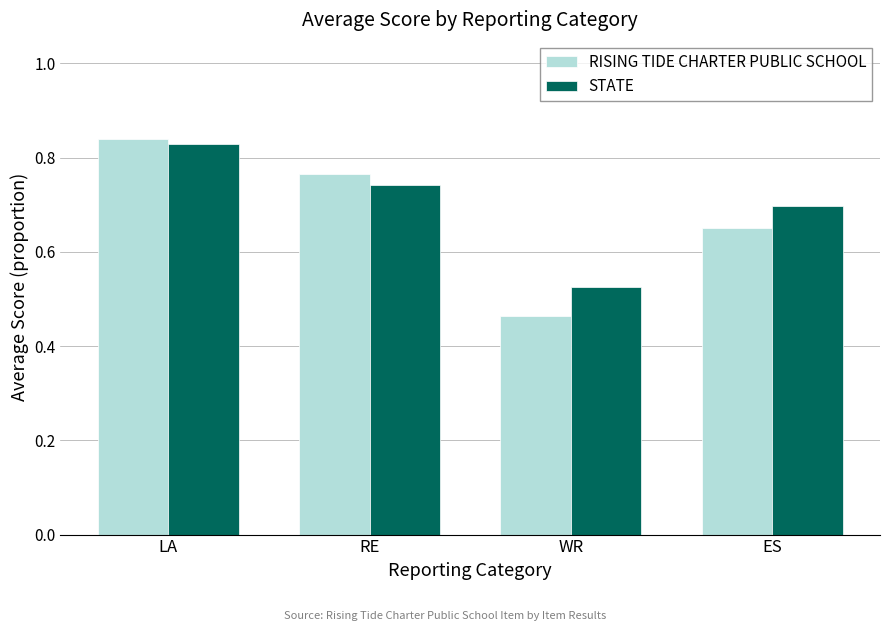

What is the difference between the maximum and second lowest values in the STATE series?

0.1